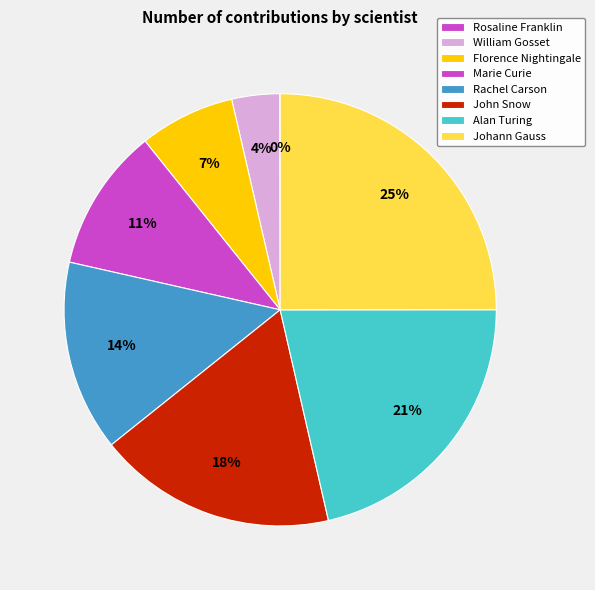

Combined, what portion of the pie is Alan Turing and Rachel Carson?

35.7%